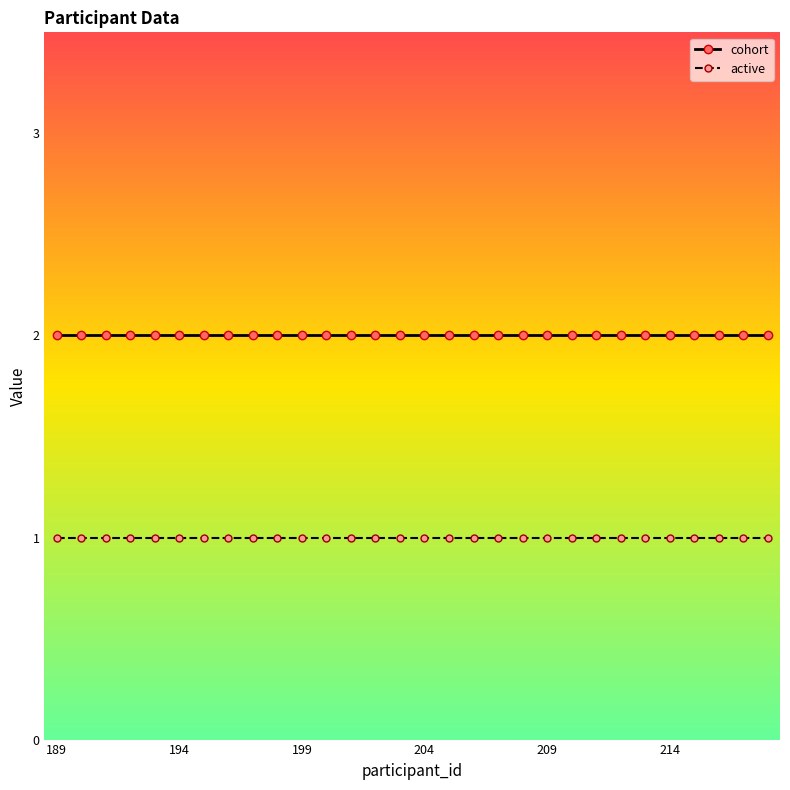

What is the value of the active point at the 13th from the left?

1